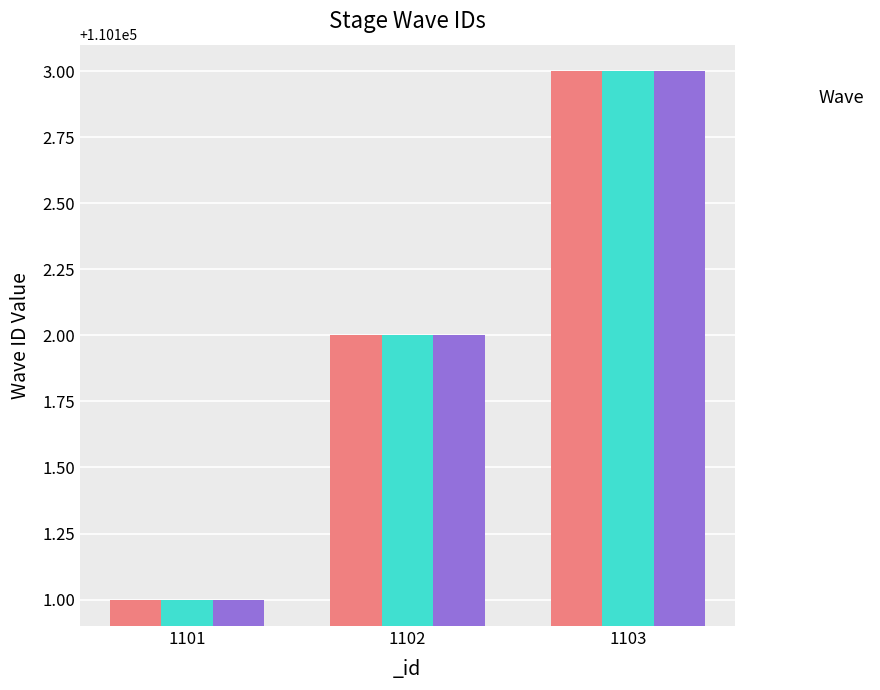

Reading left to right, extract all data points from this chart.

_waveID_1: 110101	110102	110103
_waveID_2: 110101	110102	110103
_waveID_3: 110101	110102	110103